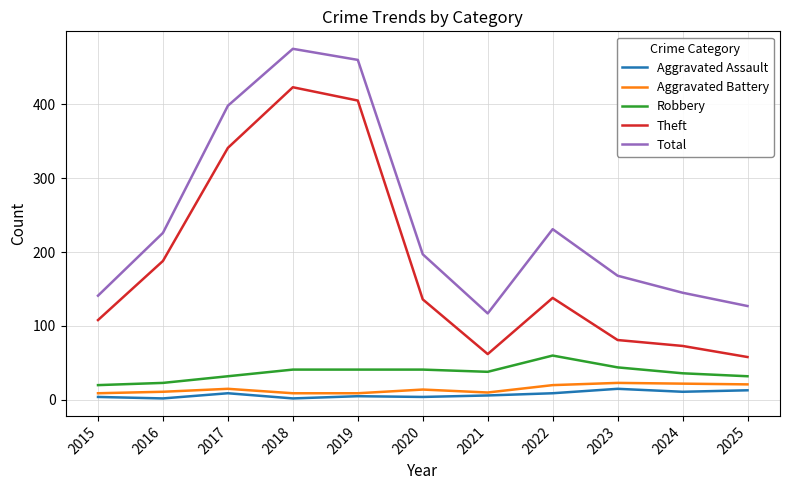

At which category does the chart reach its peak across all series?

2018